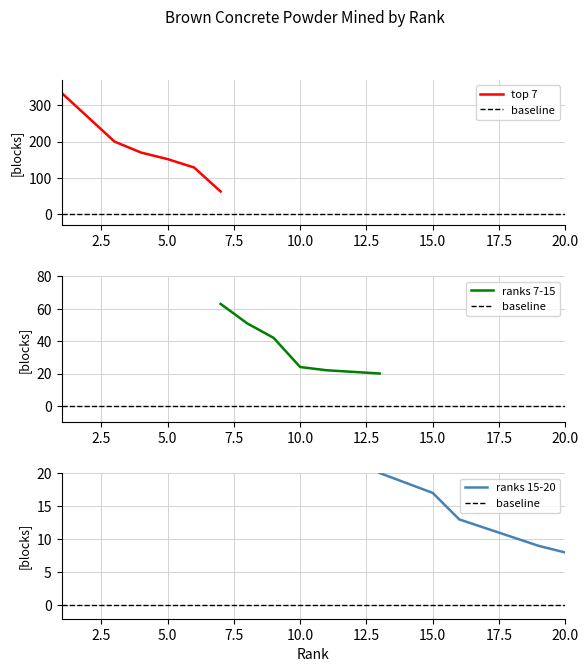

What is the average value?

83